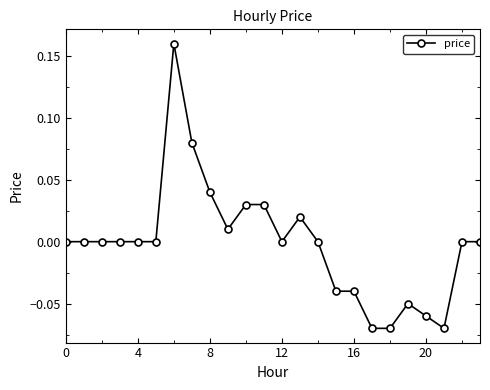

Reading left to right, list all the values displayed in this chart.

0.0	0.0	0.0	0.0	0.0	0.0	0.2	0.1	0.0	0.0	0.0	0.0	0.0	0.0	0.0	-0.0	-0.0	-0.1	-0.1	-0.1	-0.1	-0.1	0.0	0.0